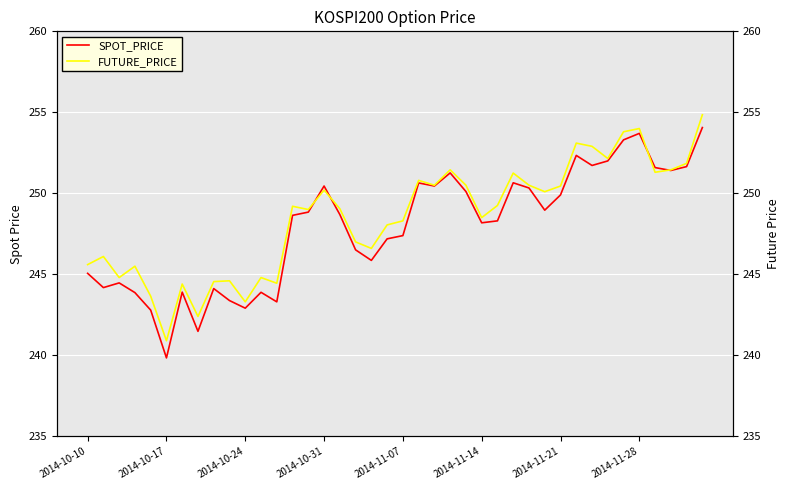

Rank the series by their average value, from lowest to highest.

SPOT_PRICE, FUTURE_PRICE